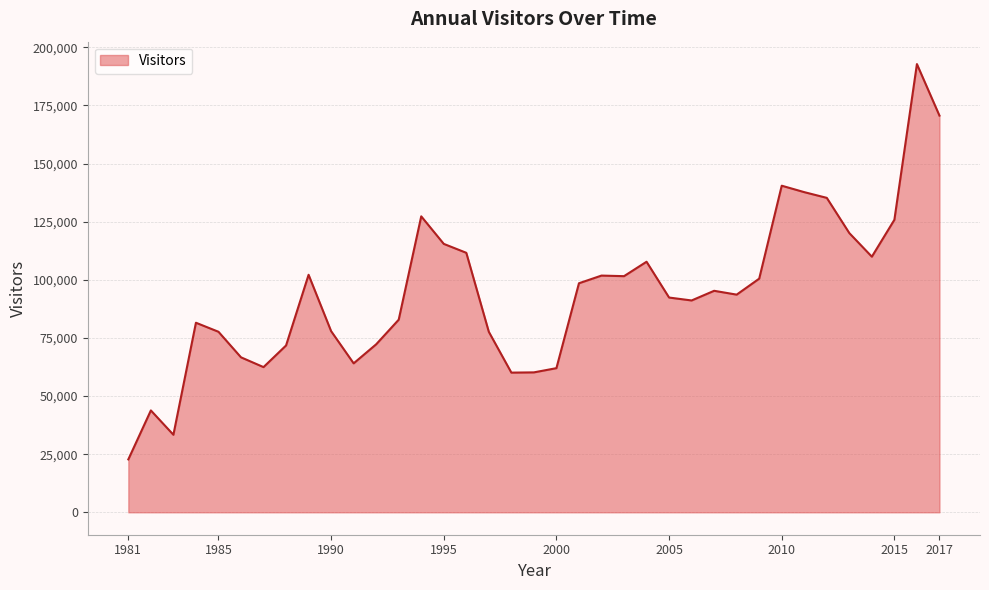

What is the difference between the maximum and minimum values?

170046